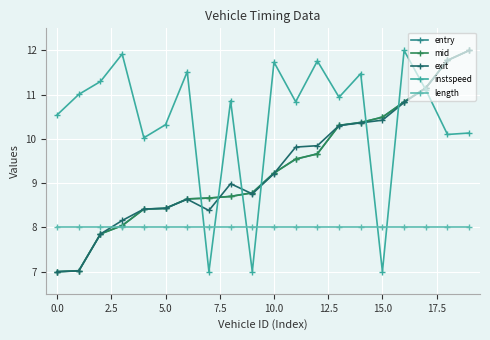

Which series has the largest total across all categories?

instspeed